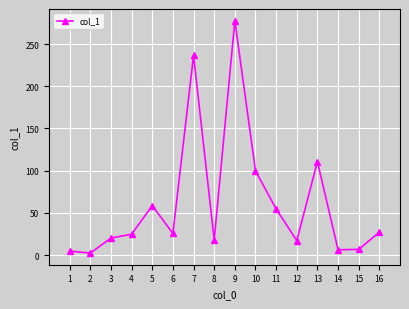

Between 12 and 11, which is larger?

11